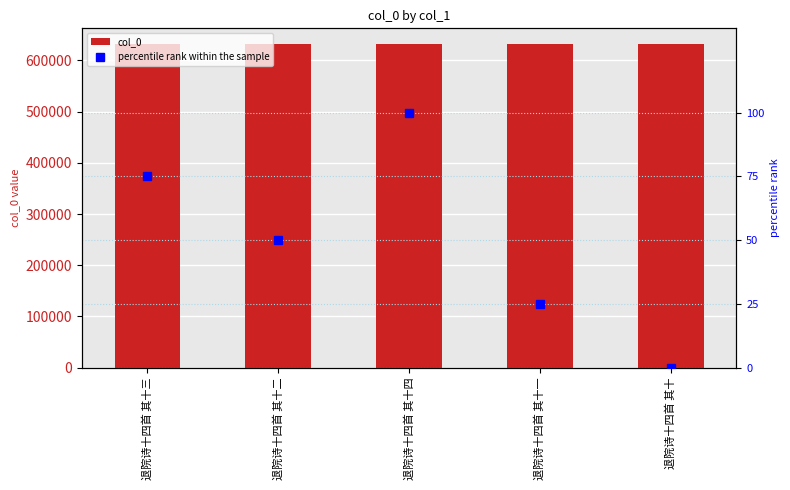

What is the label of the 1st bar from the left?

退院诗十四首 其十三